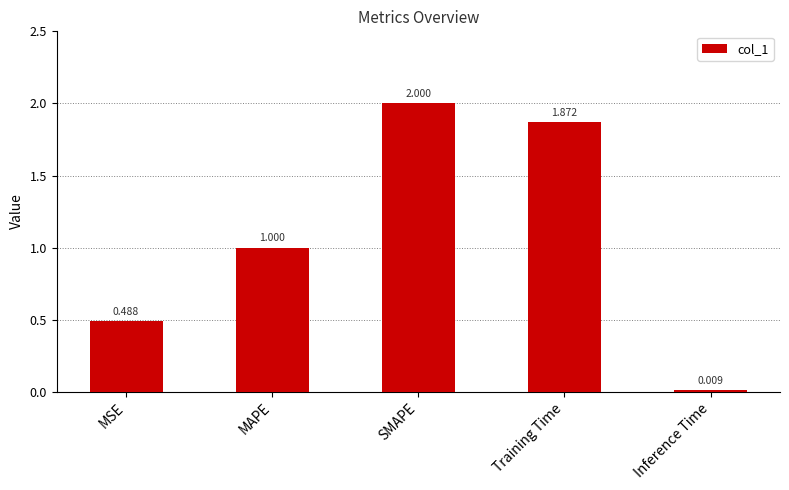

What is the label of the 4th bar from the left?

Training Time